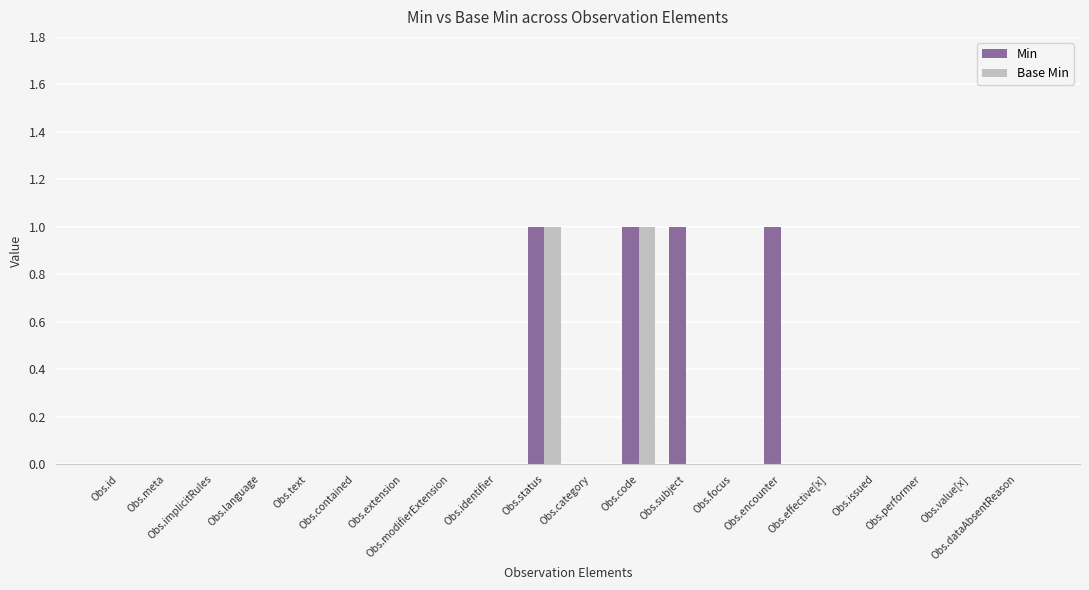

True or false: Base Min has a value of 0 at Obs.id.

True